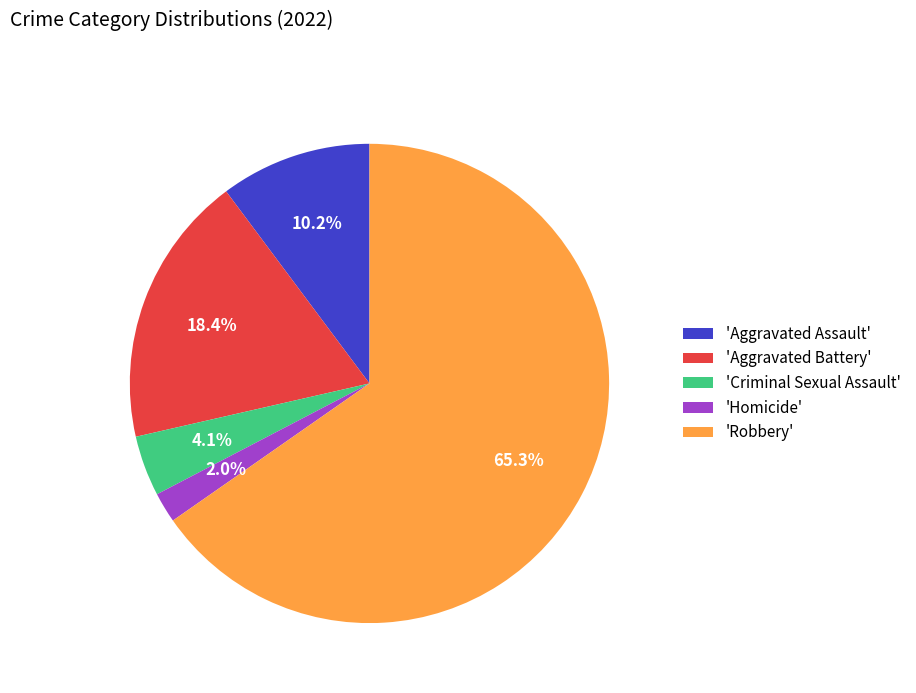

Rank the categories by value from lowest to highest.

'Homicide', 'Criminal Sexual Assault', 'Aggravated Assault', 'Aggravated Battery', 'Robbery'